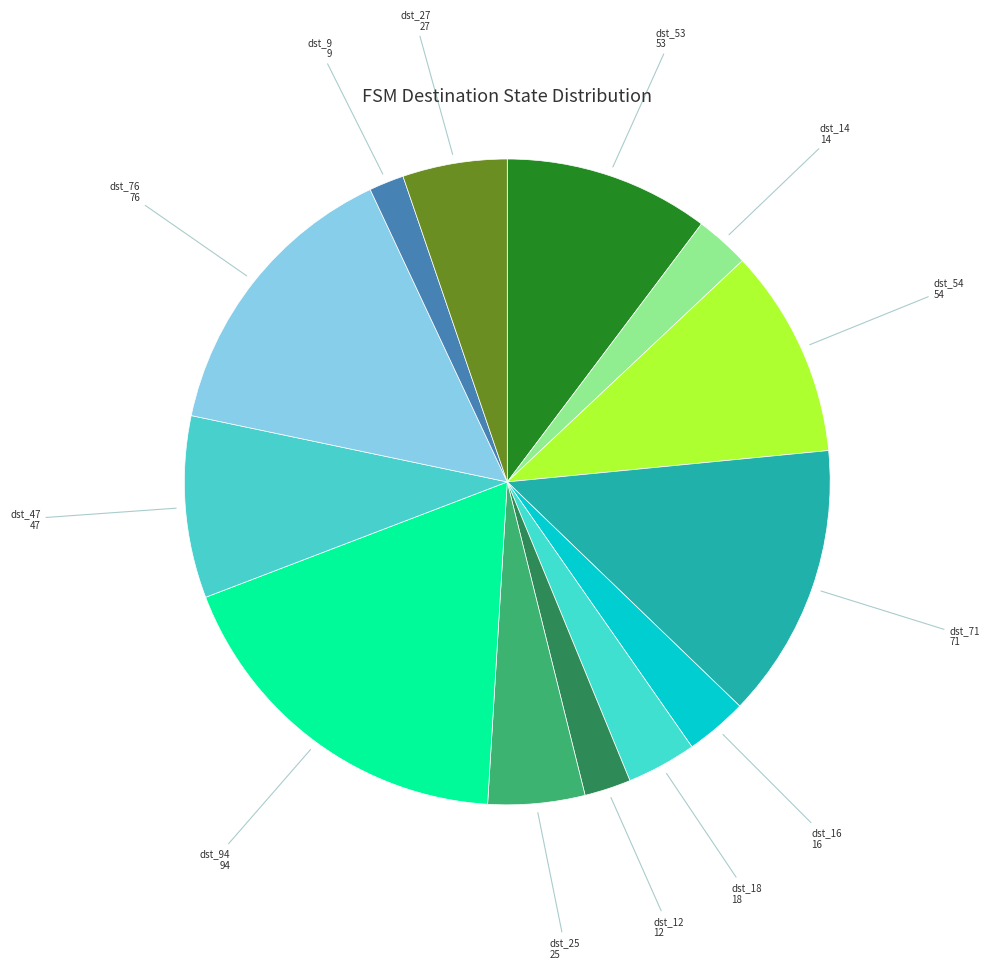

To the nearest percent, what is the average slice percentage?

8%